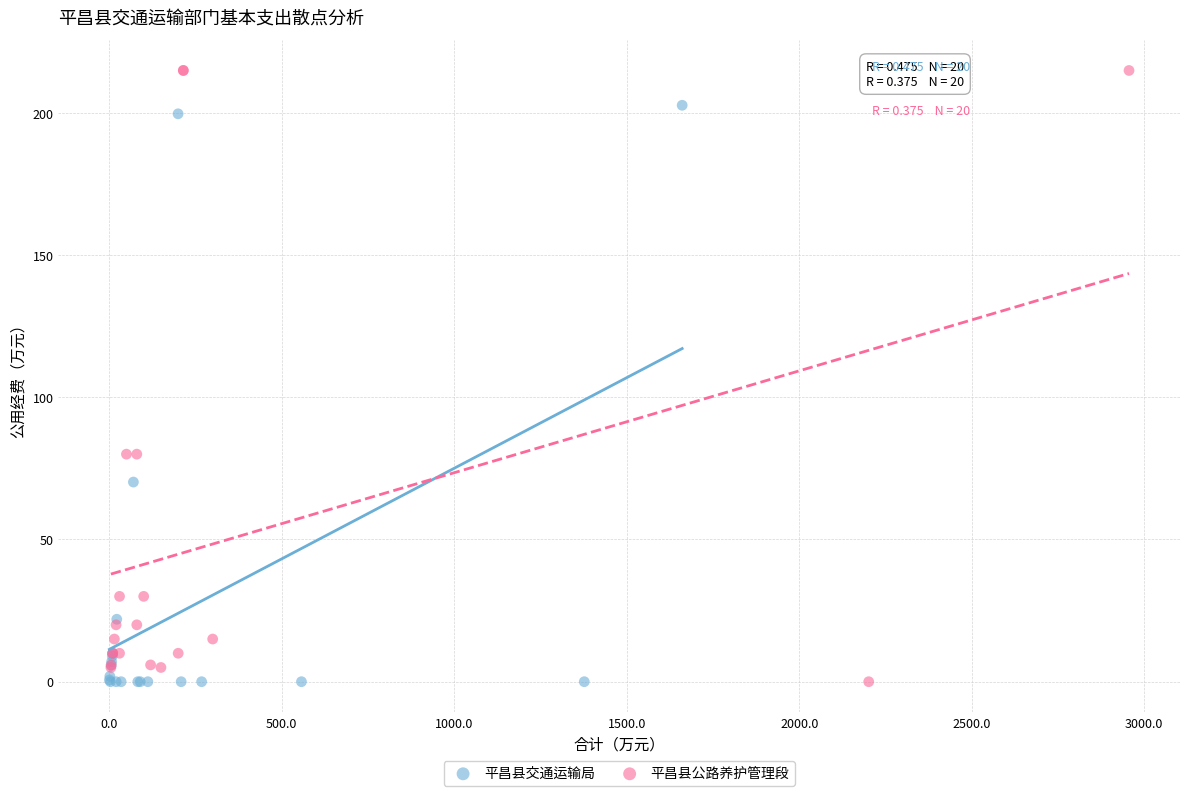

Which series contains the highest Y value?

平昌县公路养护管理段